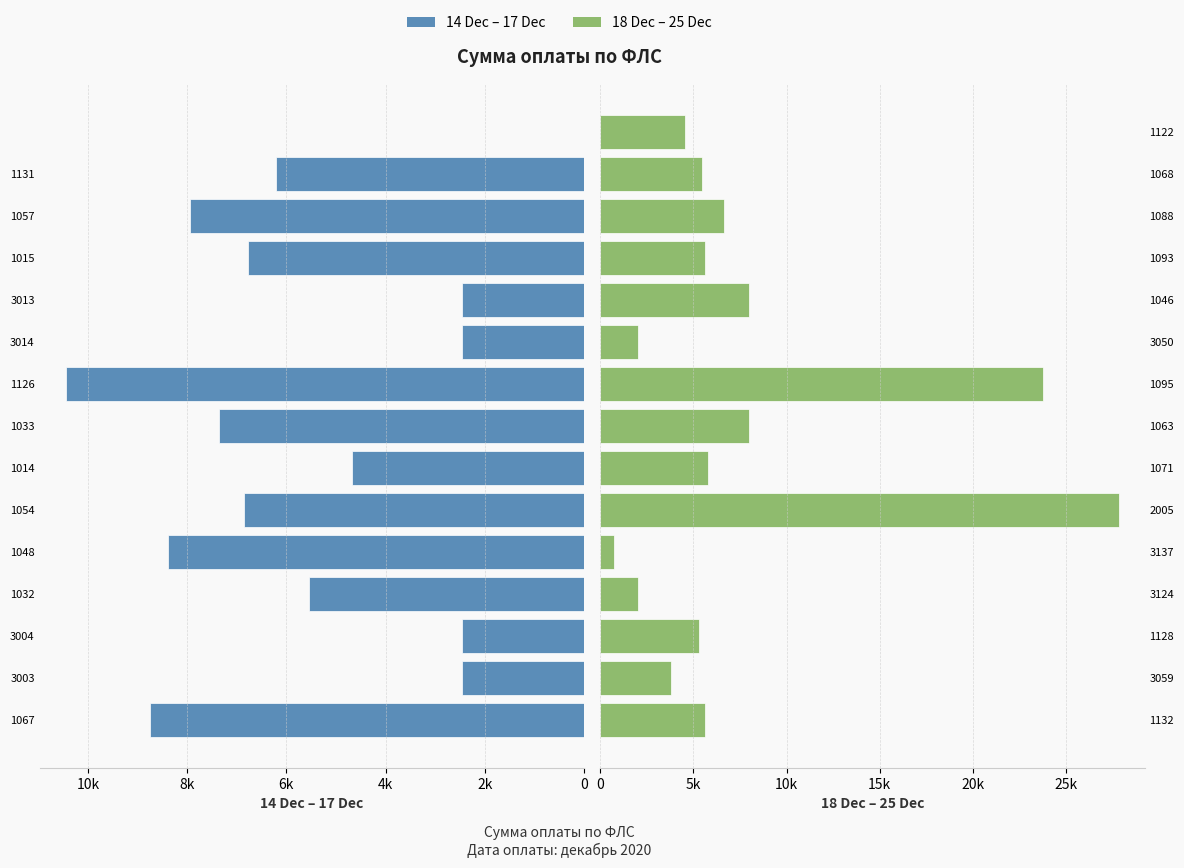

What is the sum of all 14 Dec – 17 Dec values?

82780.4